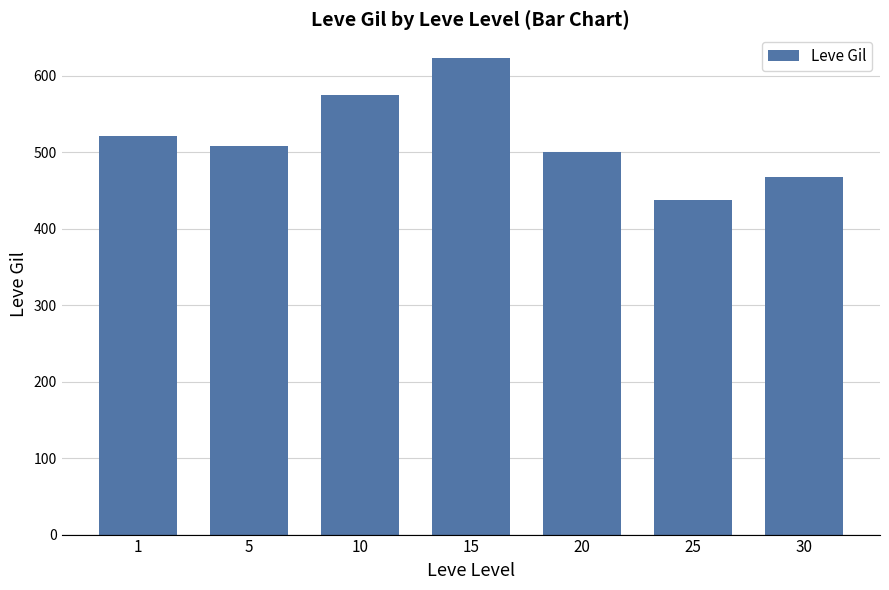

Read the value at 5.

508.3